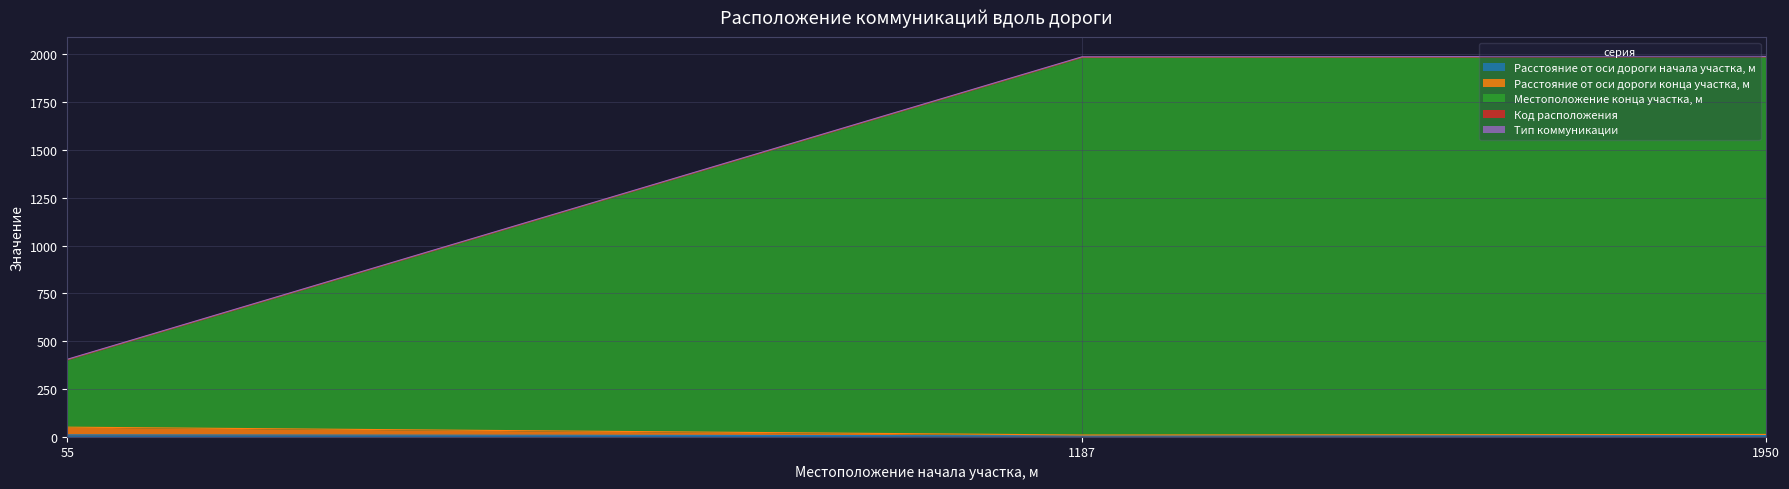

At which category is the sum across all series the highest?

1950